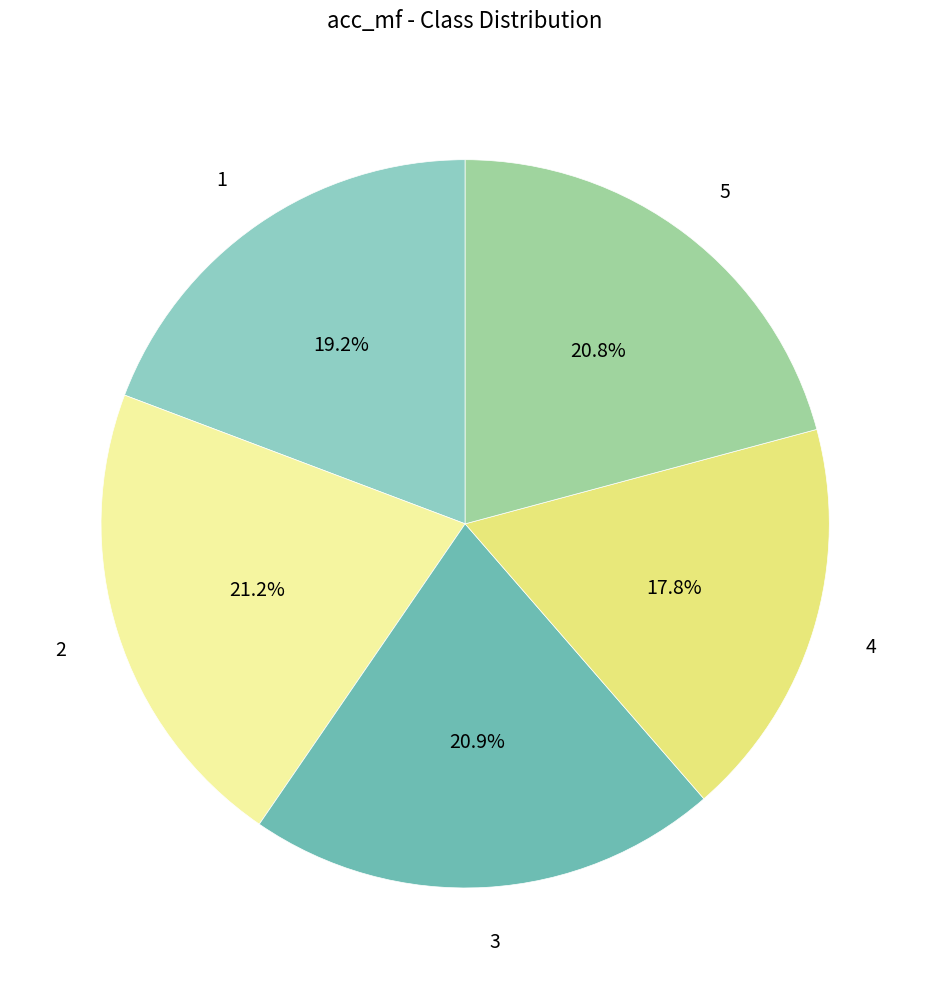

Which slice is the smallest?

4